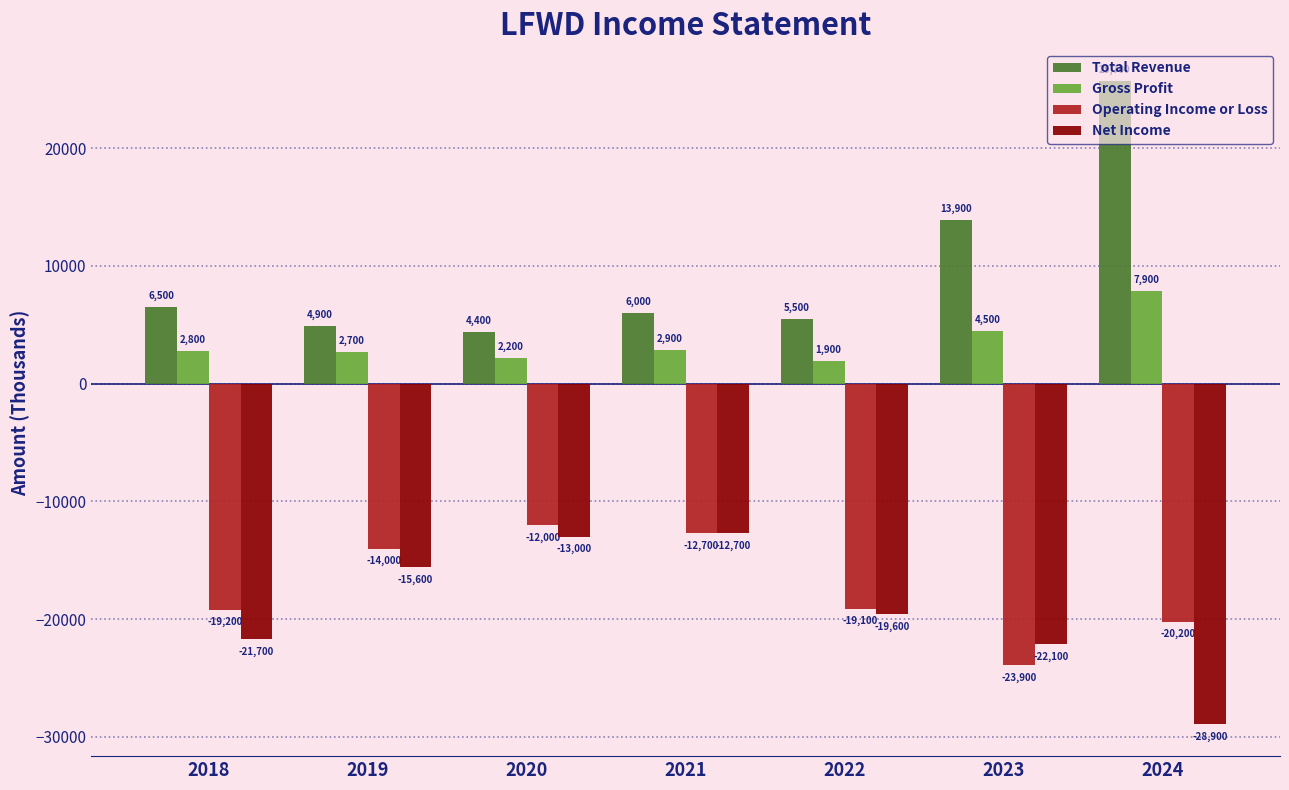

List the labels in order of Total Revenue value, smallest first.

2020, 2019, 2022, 2021, 2018, 2023, 2024